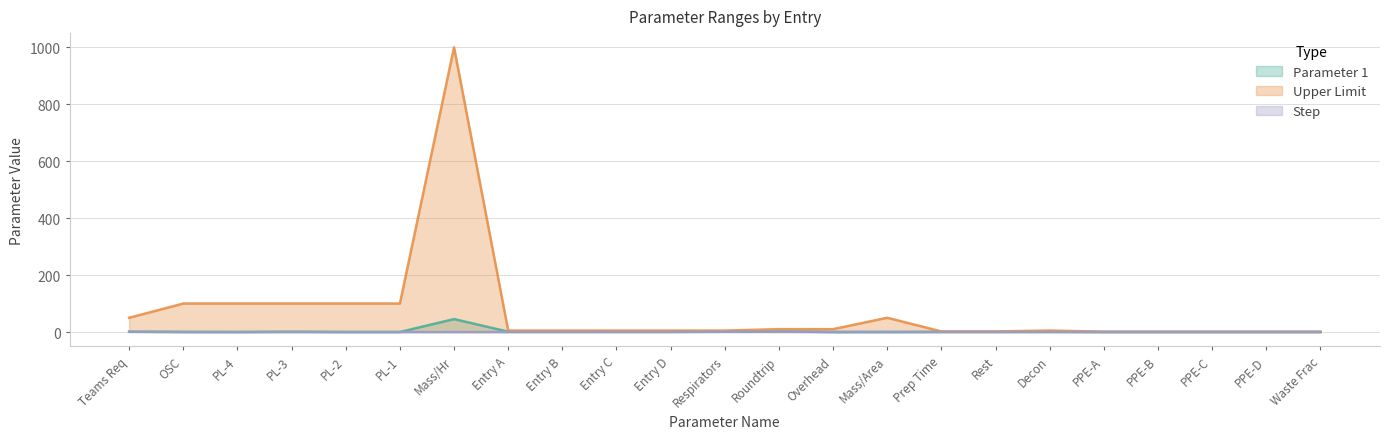

The Parameter 1 series shows 1.8 at Entry C. True or false?

True